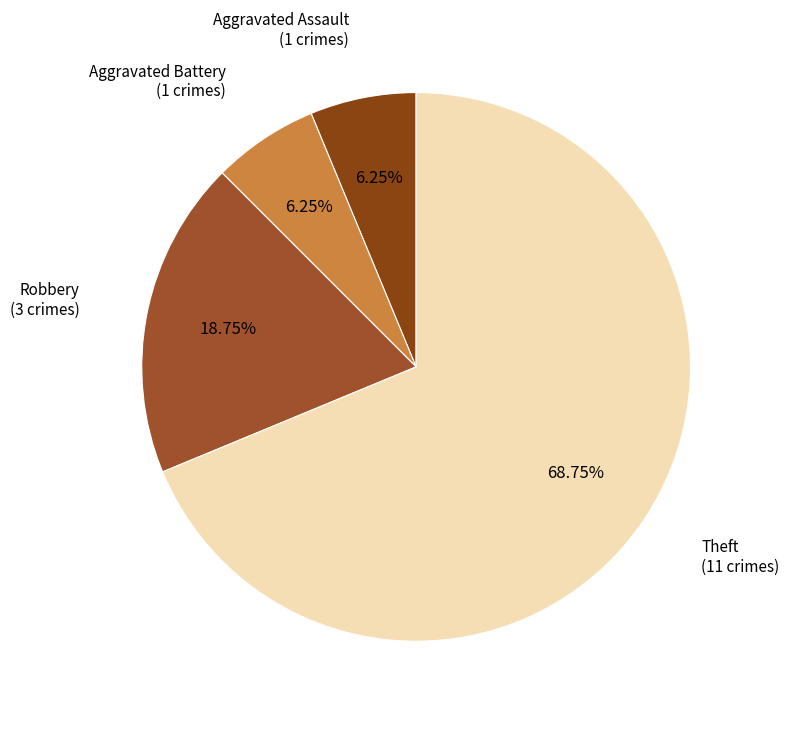

Count the number of slices in the pie.

4